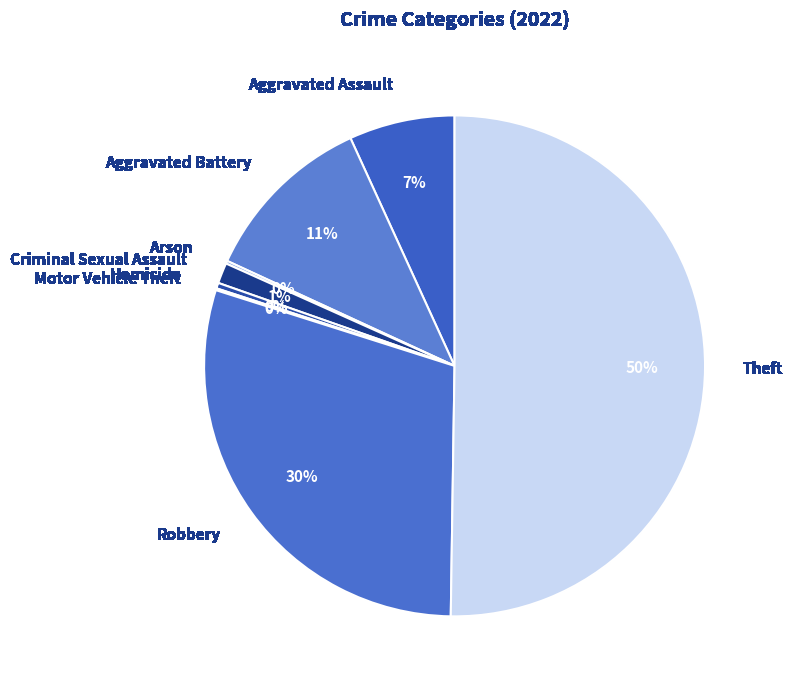

Is the sum of Aggravated Assault and Robbery greater than half?

No